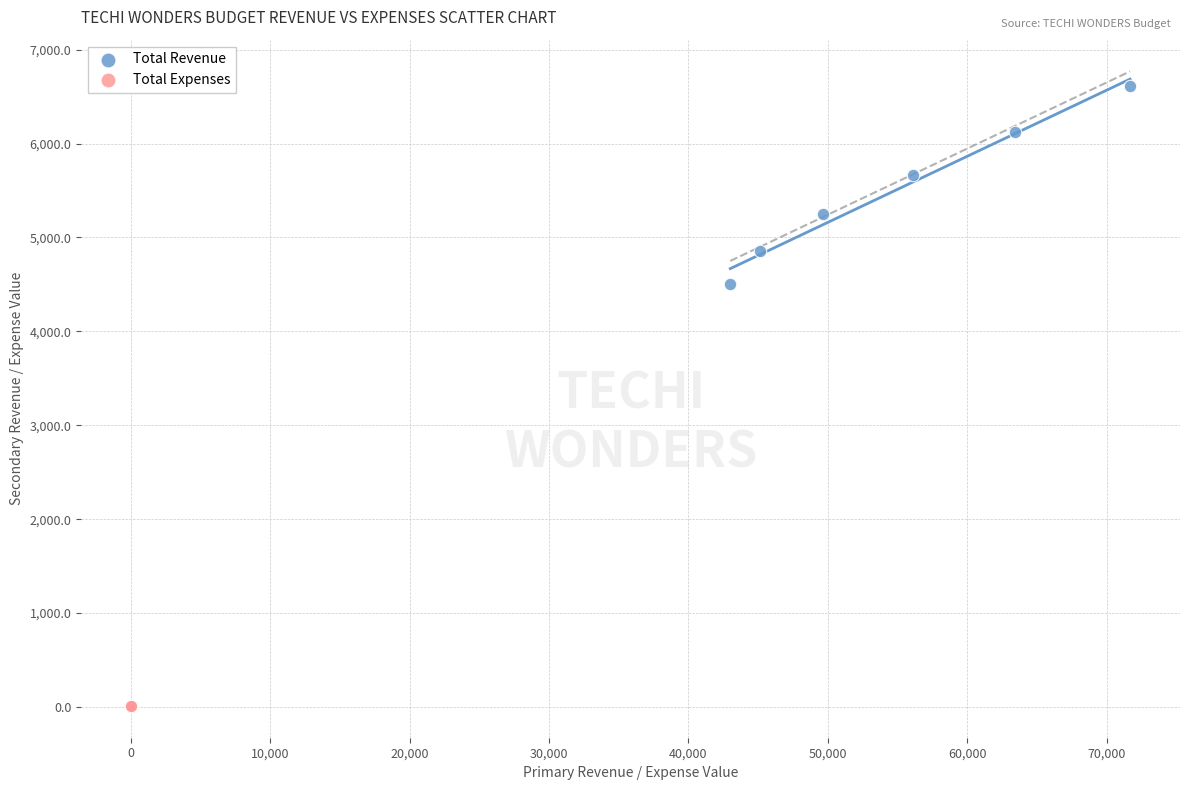

What are all the series names shown in the legend?

Total Revenue, Total Expenses